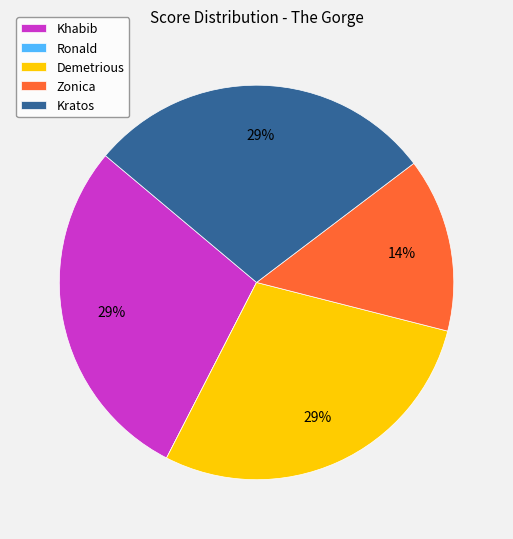

Between Kratos and Zonica, which is larger?

Kratos